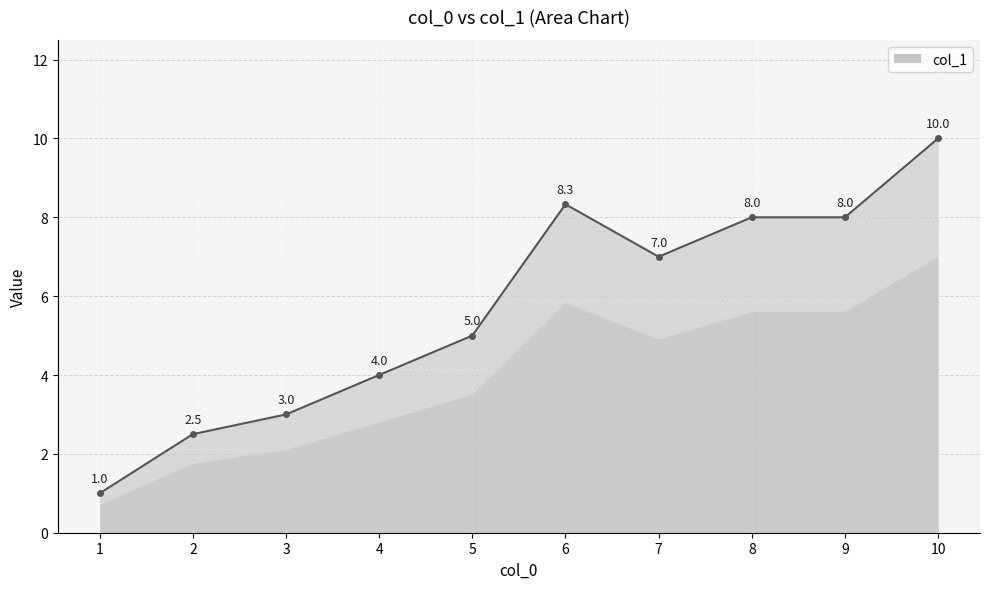

Rank the categories by value from lowest to highest.

1, 2, 3, 4, 5, 7, 8, 9, 6, 10